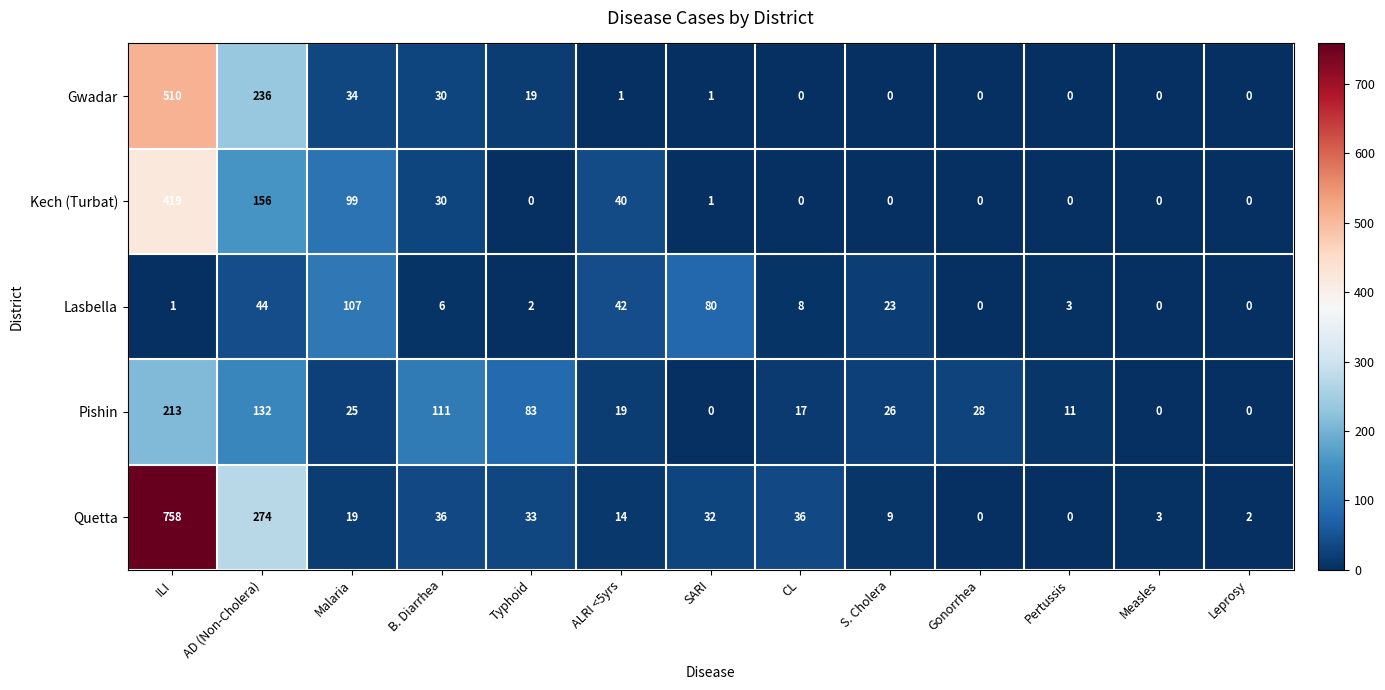

What is the difference between the second highest and minimum values in the Pishin series?

132